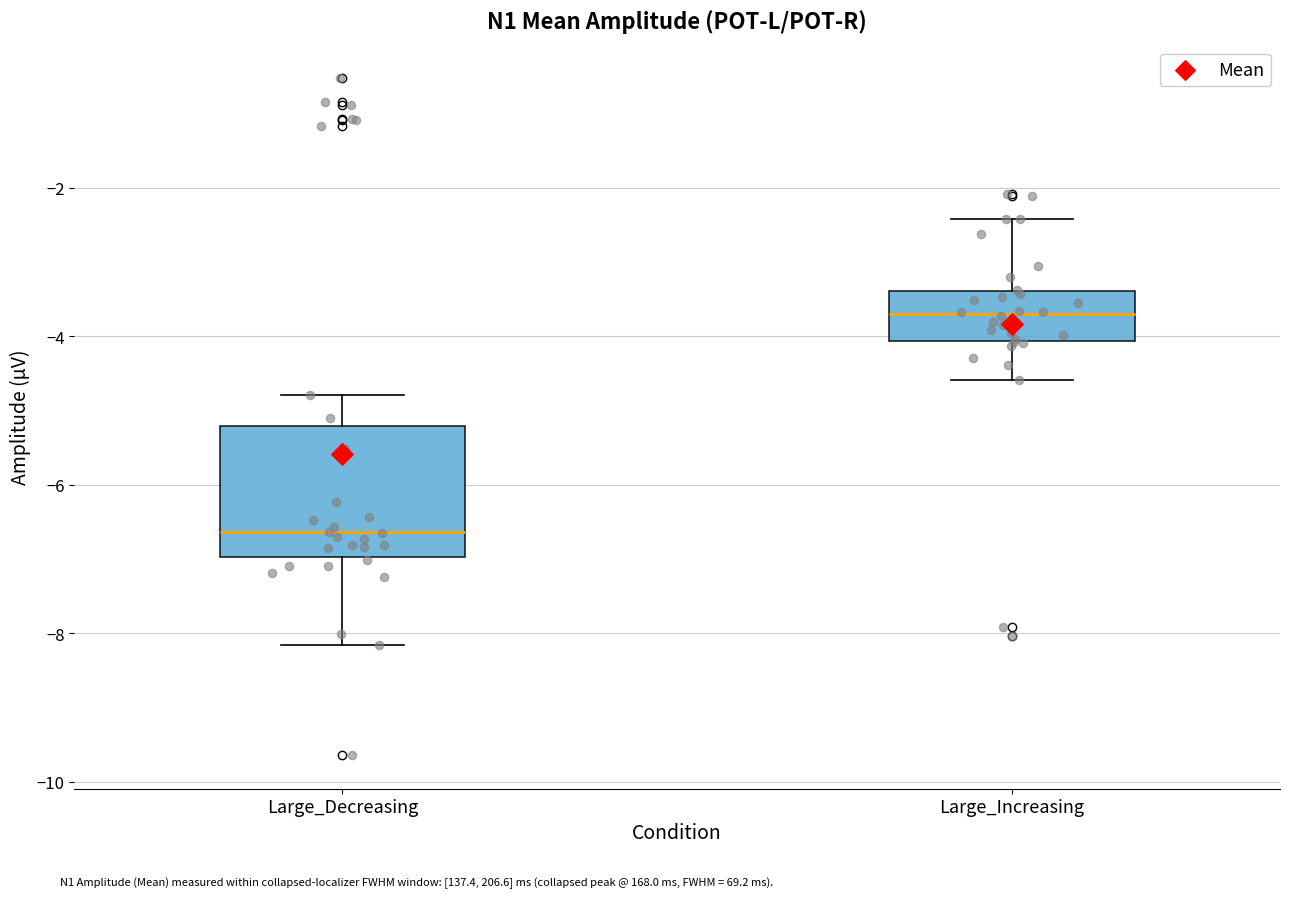

Which box has the lowest median line?

Large_Decreasing